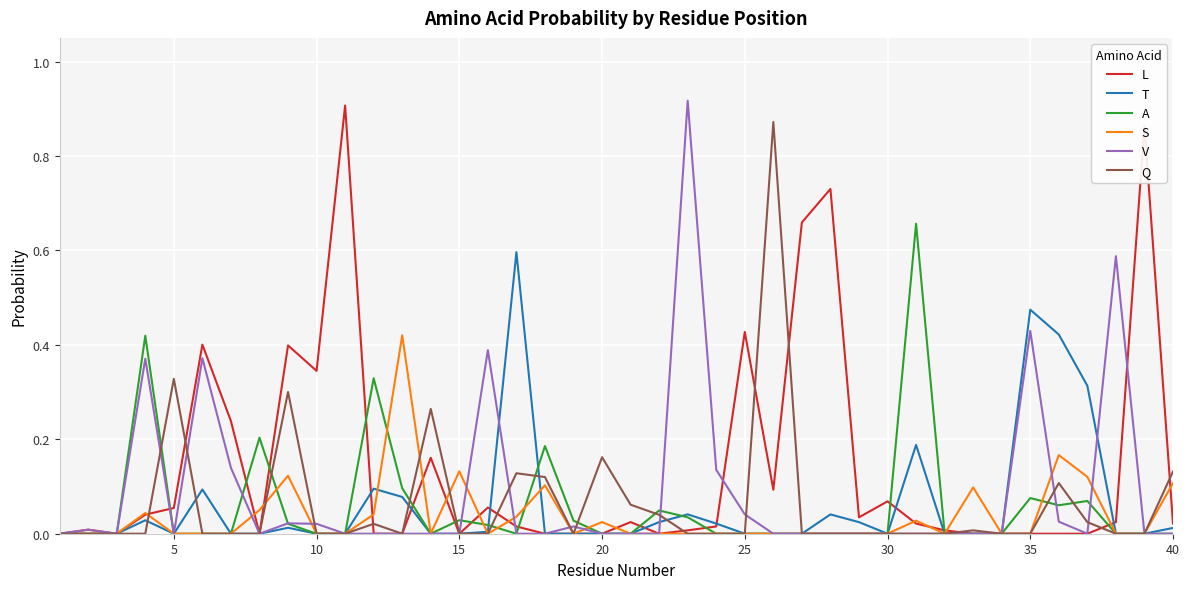

Which series has the largest total across all categories?

L